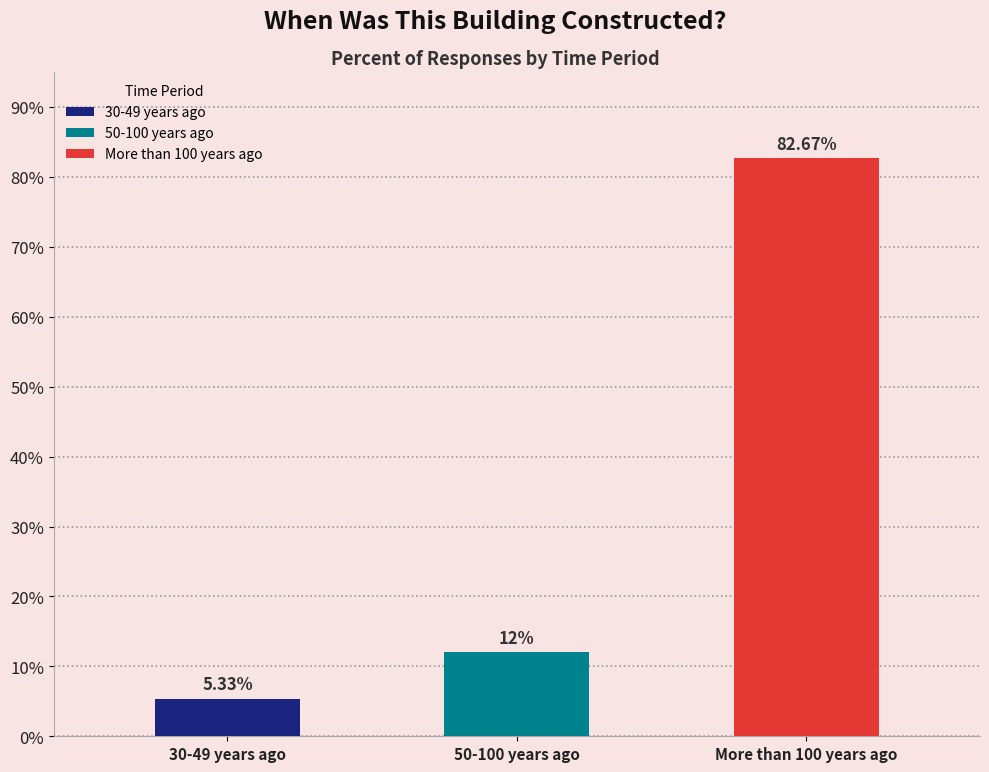

At which label is the value closest to 44?

50-100 years ago